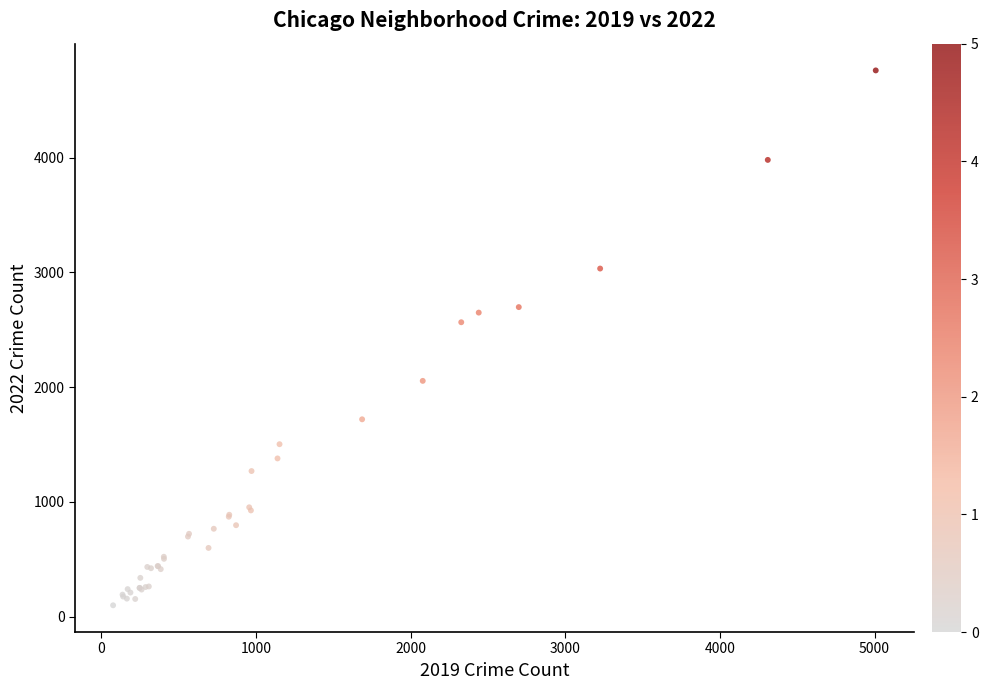

What Y value in the scatter plot is closest to 2430?

2566